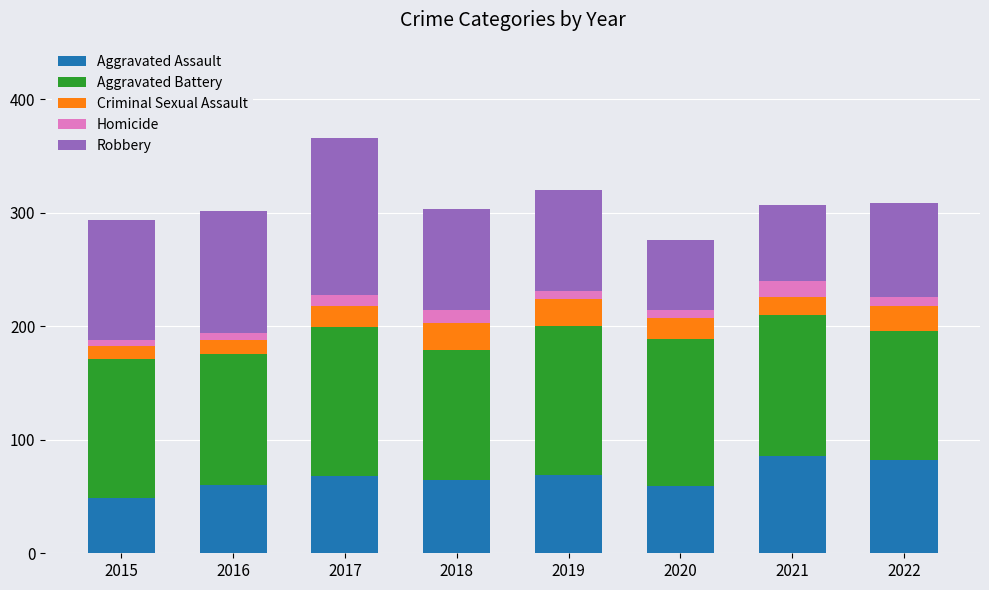

What is the lowest value of the Aggravated Assault series?

49